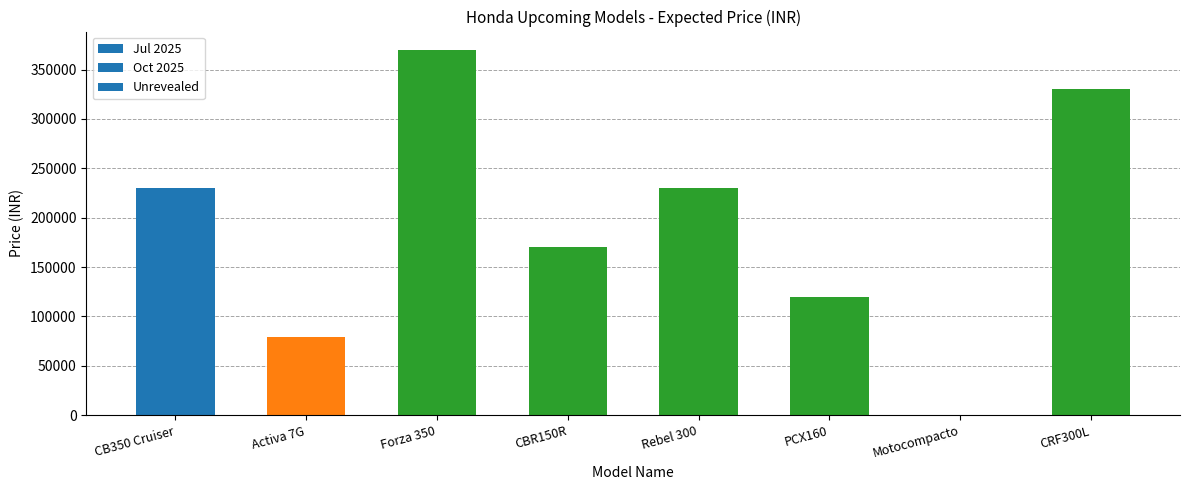

Reading right to left, what are all the values shown in this chart?

330000	0	120000	230000	170000	370000	79000	230000